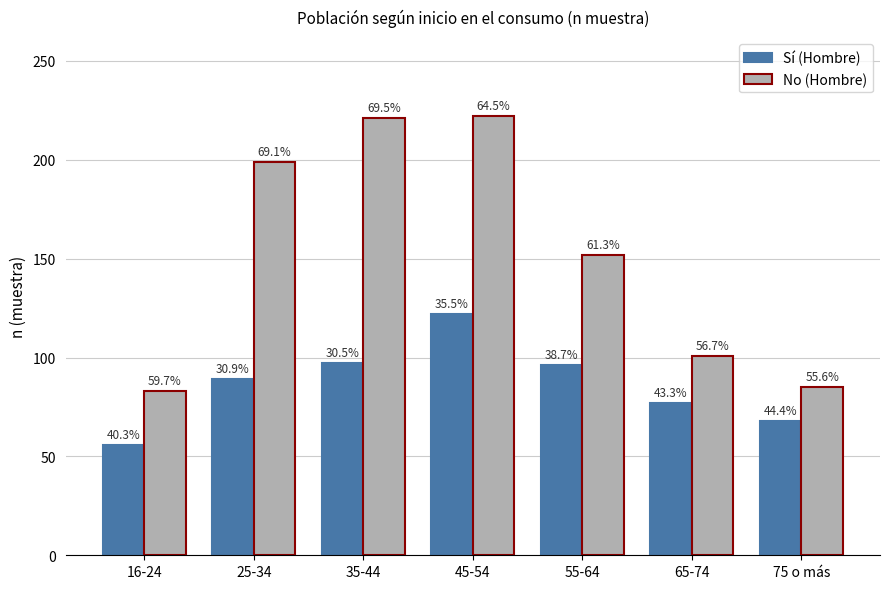

How many groups of bars are there?

7